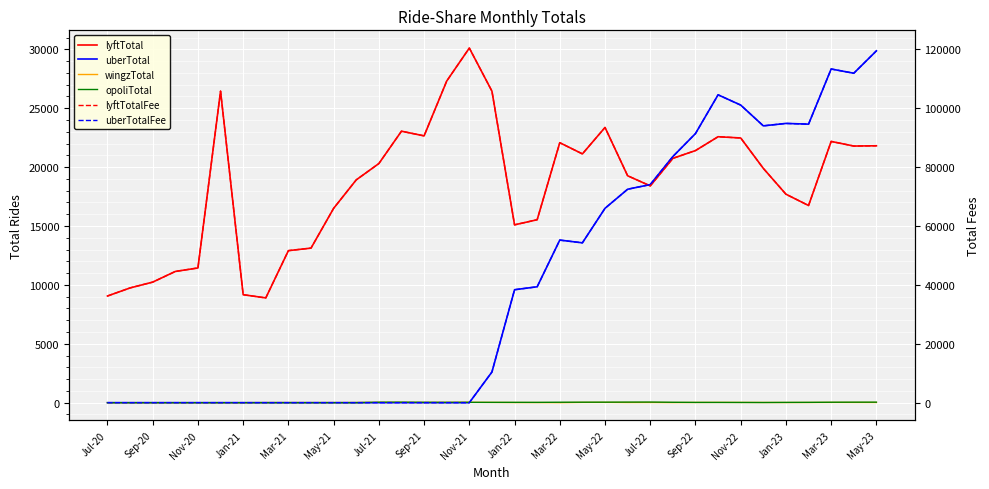

True or false: lyftTotal has a value of 23366 at May-22.

True